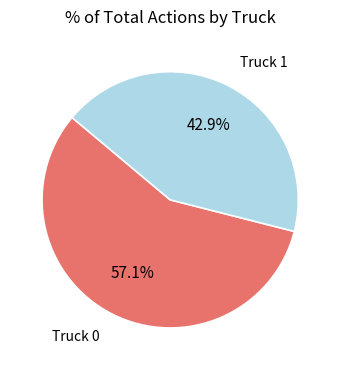

To the nearest percent, what percentage of the pie is Truck 1?

43%